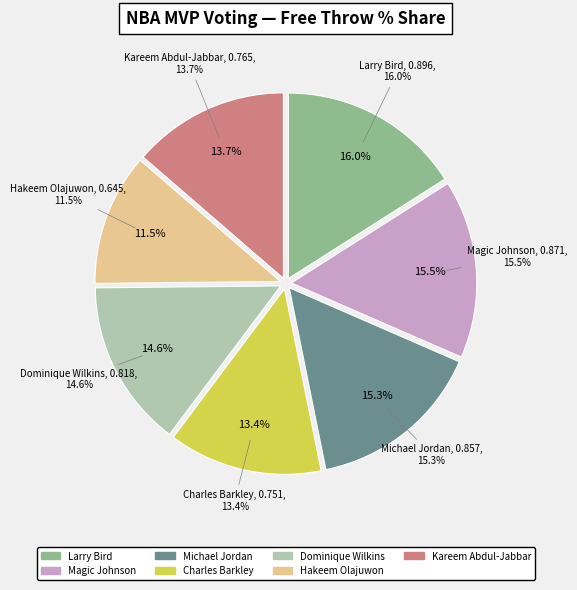

What percentage is the Magic Johnson slice, to the nearest percent?

16%